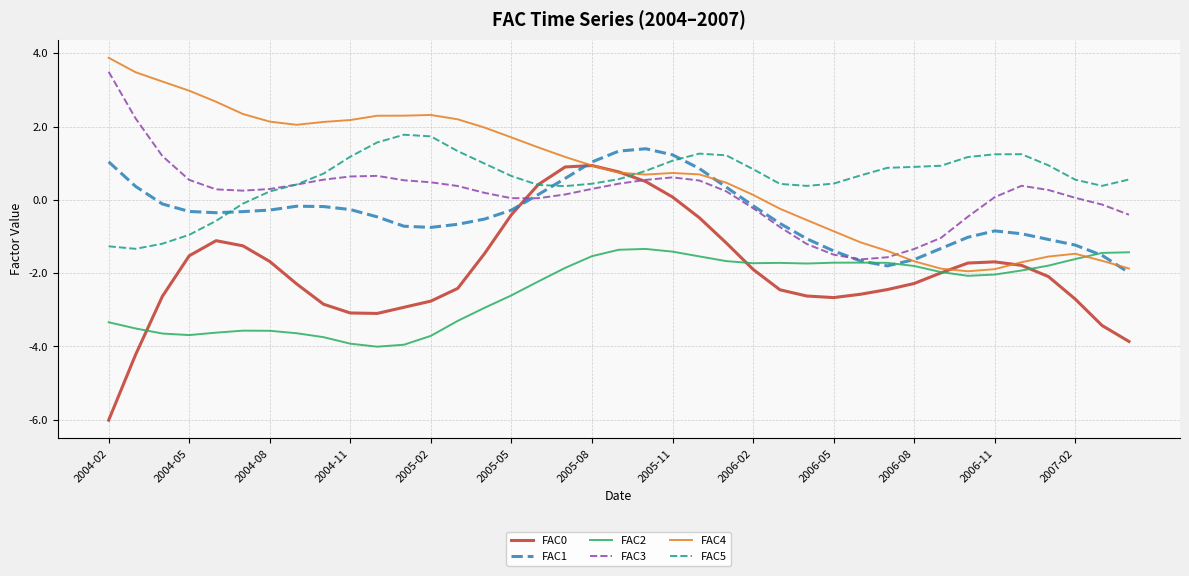

True or false: FAC3 has more than 0 interior local peaks.

True